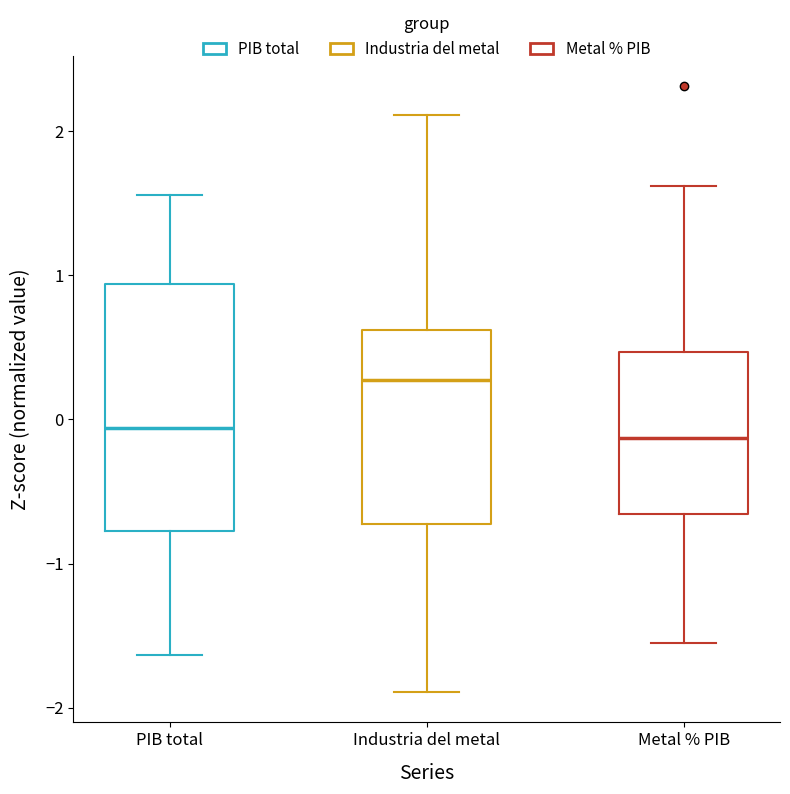

Reading left to right, transcribe this box plot: for each box, give where its median line is, the range the box spans, and where its two whiskers end, as read against the y-axis. The values are not printed on the chart, so give them approximately, as read against the axis.

PIB total: median -0.1, box -0.8 to 0.9, whiskers -1.6 to 1.6
Industria del metal: median 0.3, box -0.7 to 0.6, whiskers -1.9 to 2.1
Metal % PIB: median -0.1, box -0.7 to 0.5, whiskers -1.6 to 1.6